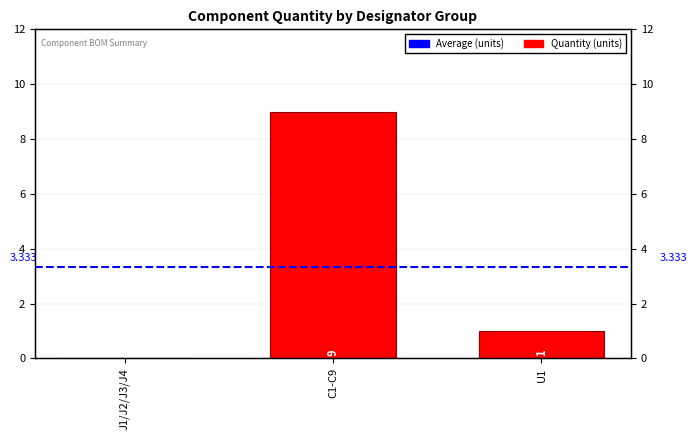

What is the difference between the values at J1/J2/J3/J4 and C1-C9?

9